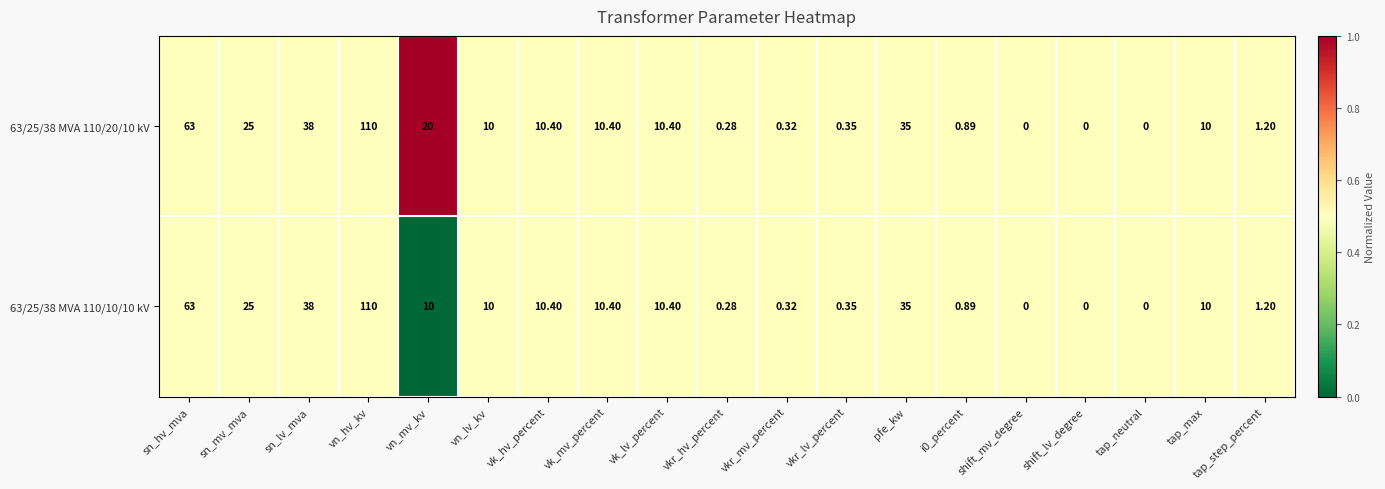

What is the difference between the highest and lowest values at vn_mv_kv?

10.0